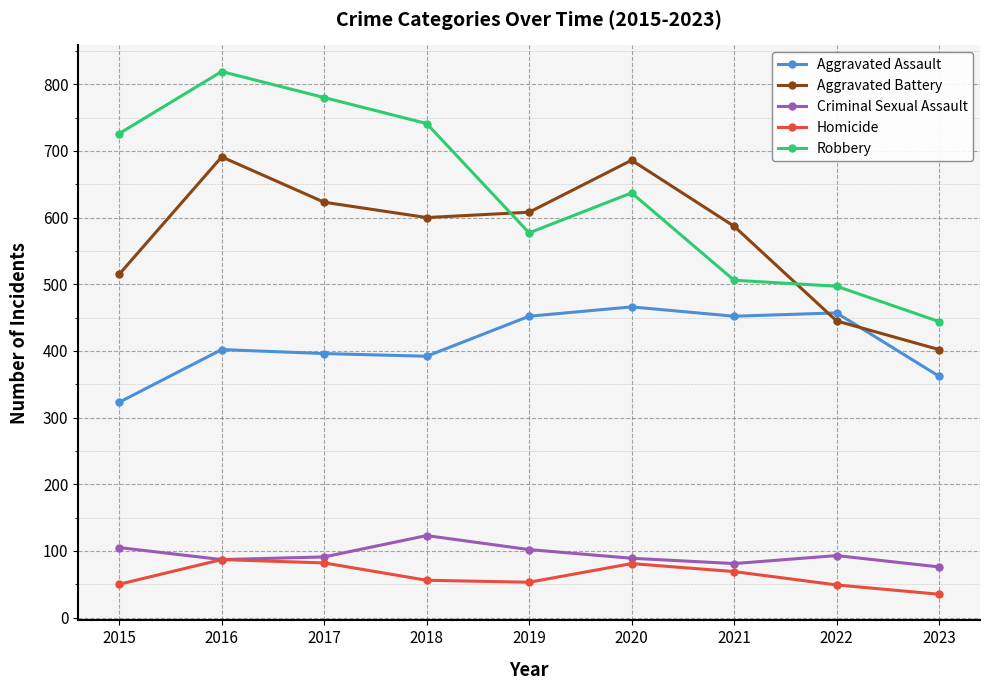

What is the minimum value for Aggravated Battery?

402